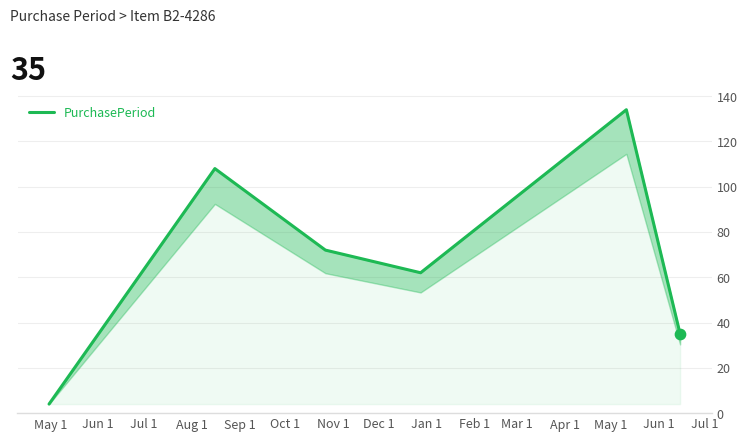

Which has a higher value, Jul 1 or Sep 1?

Sep 1